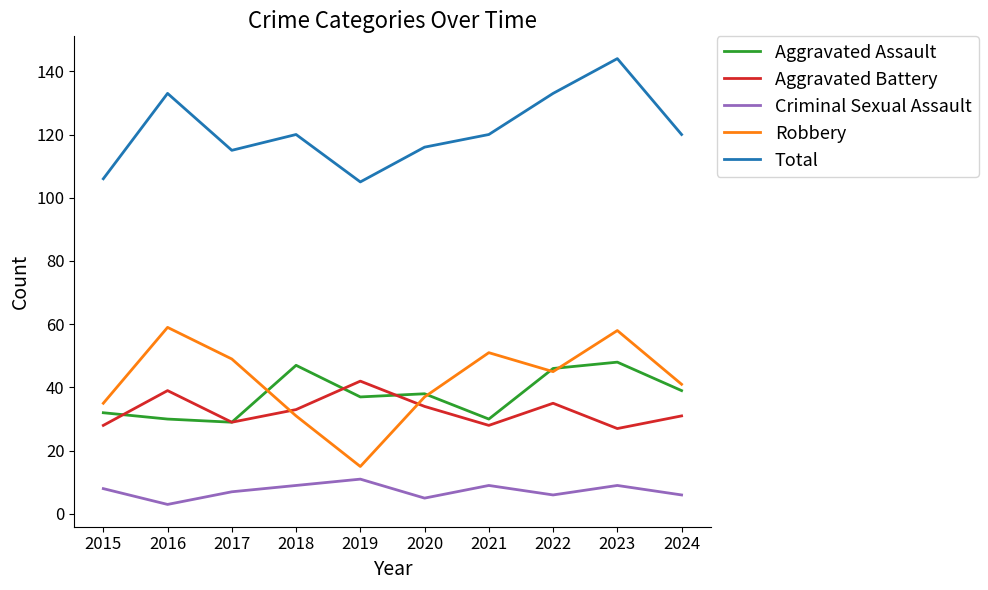

What is the lowest value of the Aggravated Battery series?

27